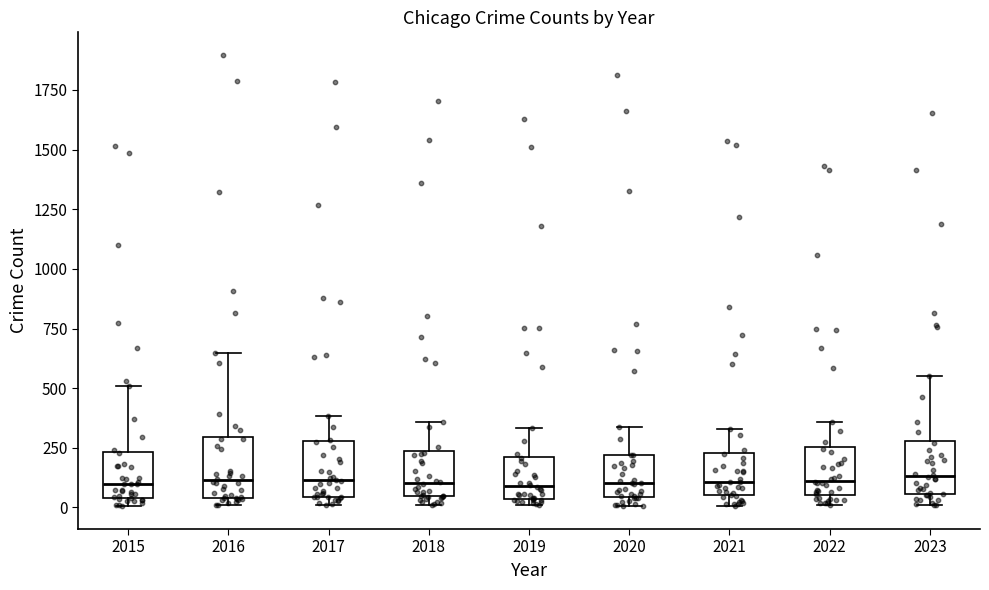

Reading left to right, read every box against the y-axis: the position of its median line, the range the box covers, and the ends of its whiskers. The values are not printed on the chart, so give them approximately, as read against the axis.

2015: median 100, box 50 to 250, whiskers 0 to 500
2016: median 100, box 50 to 300, whiskers 0 to 650
2017: median 100, box 50 to 300, whiskers 0 to 400
2018: median 100, box 50 to 250, whiskers 0 to 350
2019: median 100, box 50 to 200, whiskers 0 to 350
2020: median 100, box 50 to 200, whiskers 0 to 350
2021: median 100, box 50 to 250, whiskers 0 to 350
2022: median 100, box 50 to 250, whiskers 0 to 350
2023: median 150, box 50 to 300, whiskers 0 to 550